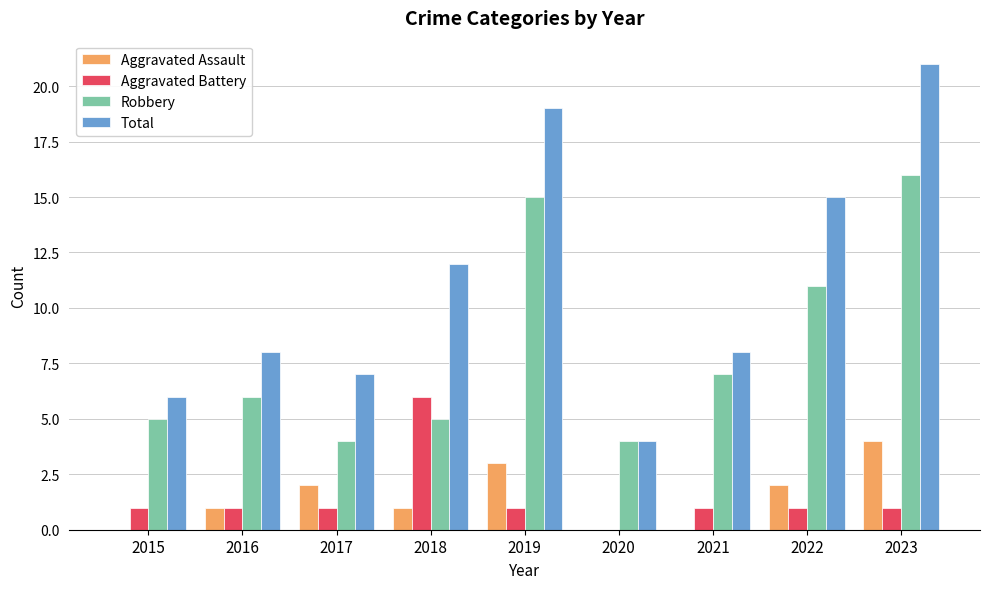

What is the total value across all series at 2015?

12